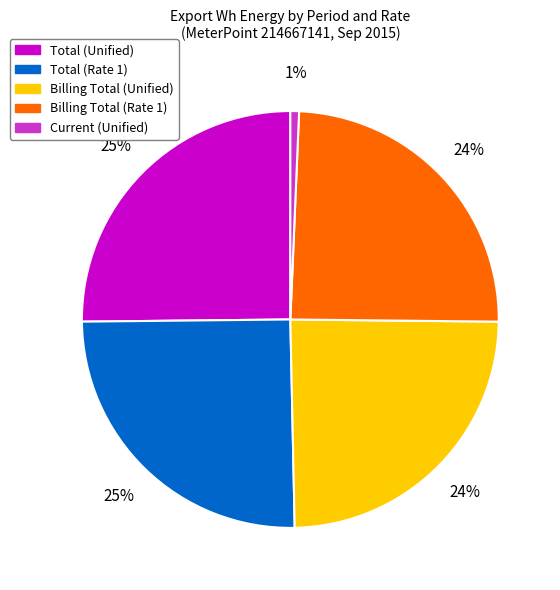

Which slice is the smallest?

Current (Unified)